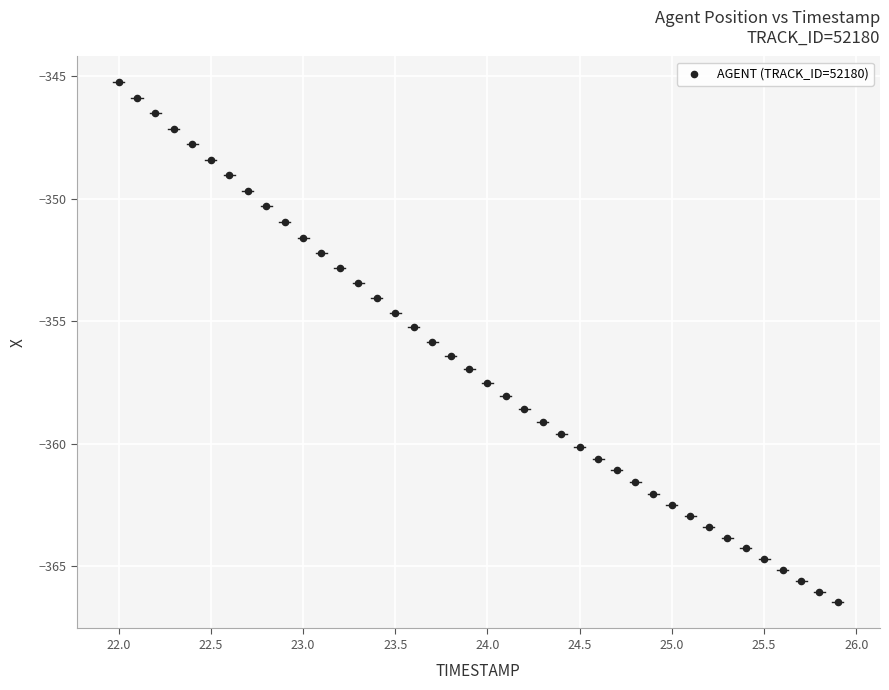

What is the range of Y values (max minus min)?

21.2